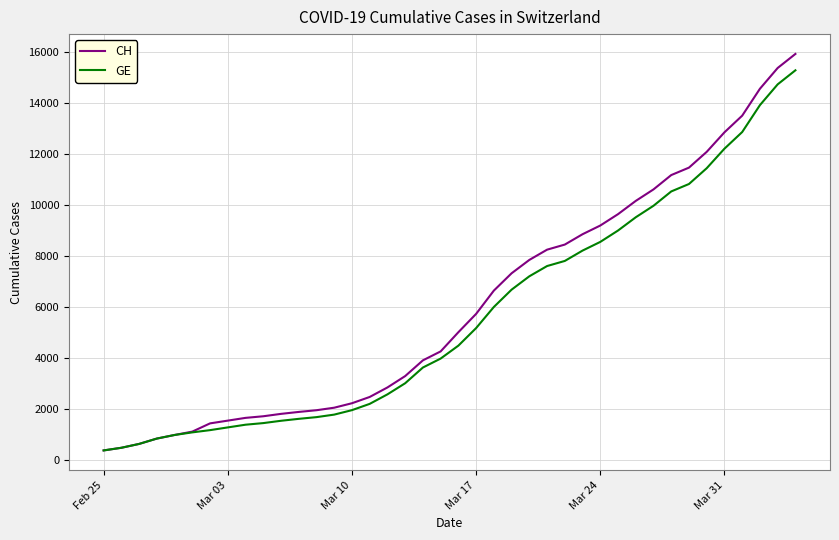

What is the lowest value of the GE series?

375